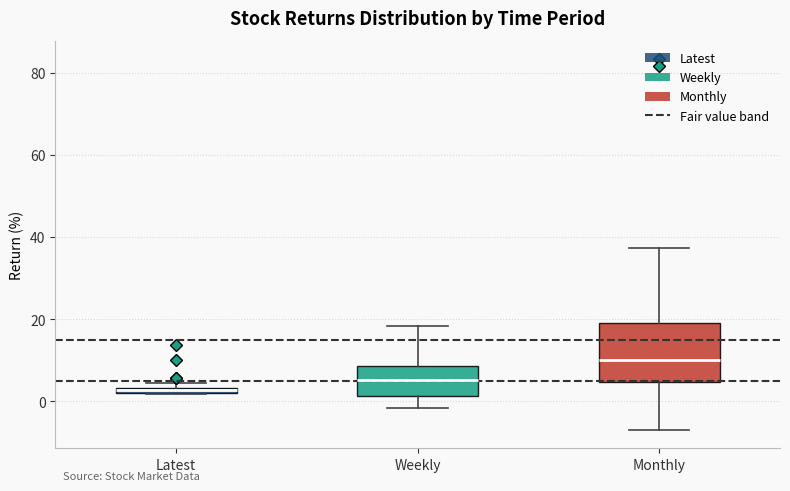

Comparing the boxes themselves (not the whiskers), which one is the tallest?

Monthly